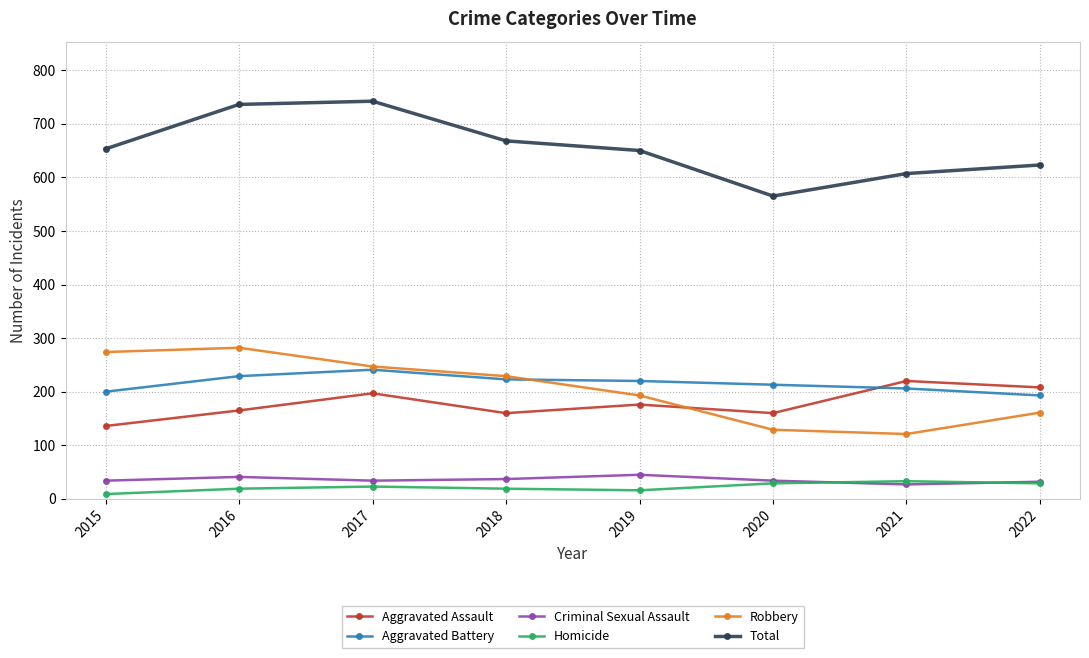

Where is the first local maximum for Aggravated Battery?

2017